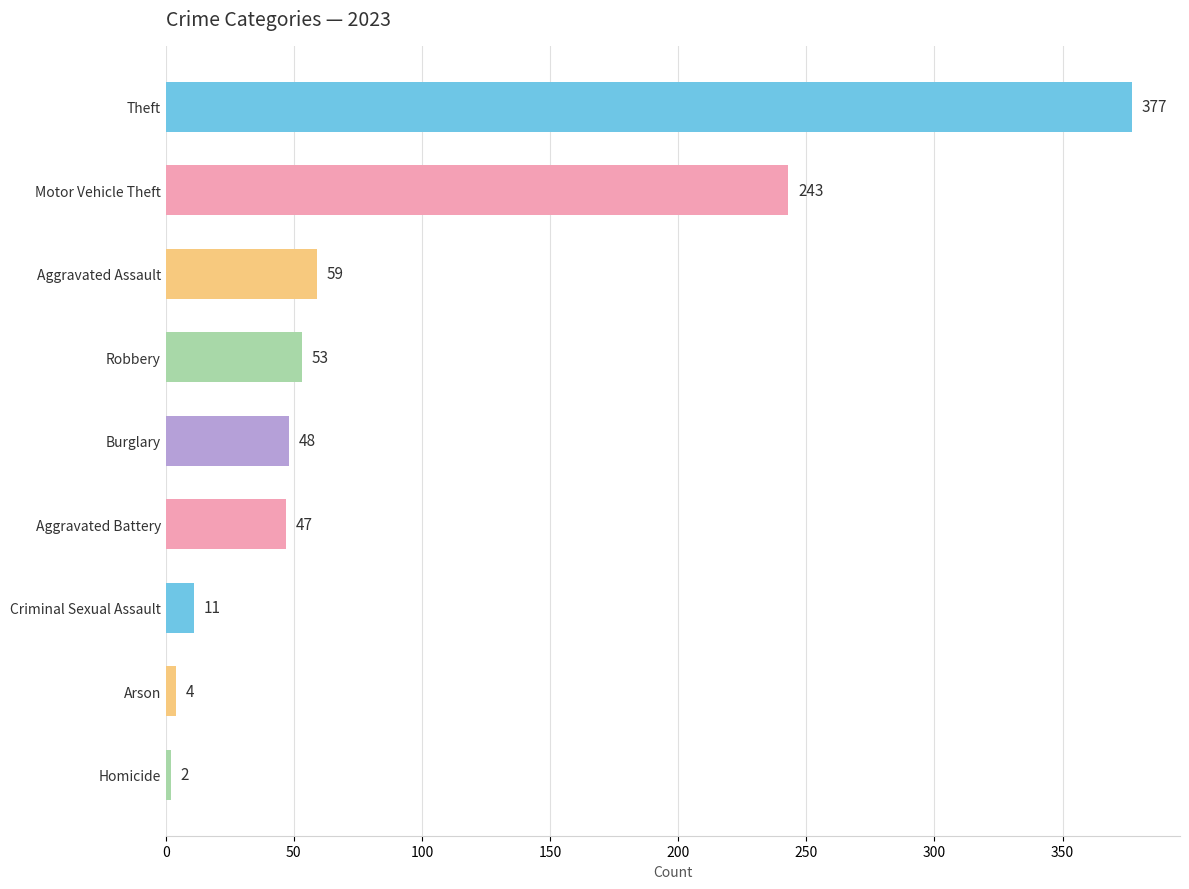

What is the value of the 8th bar from the top?

4